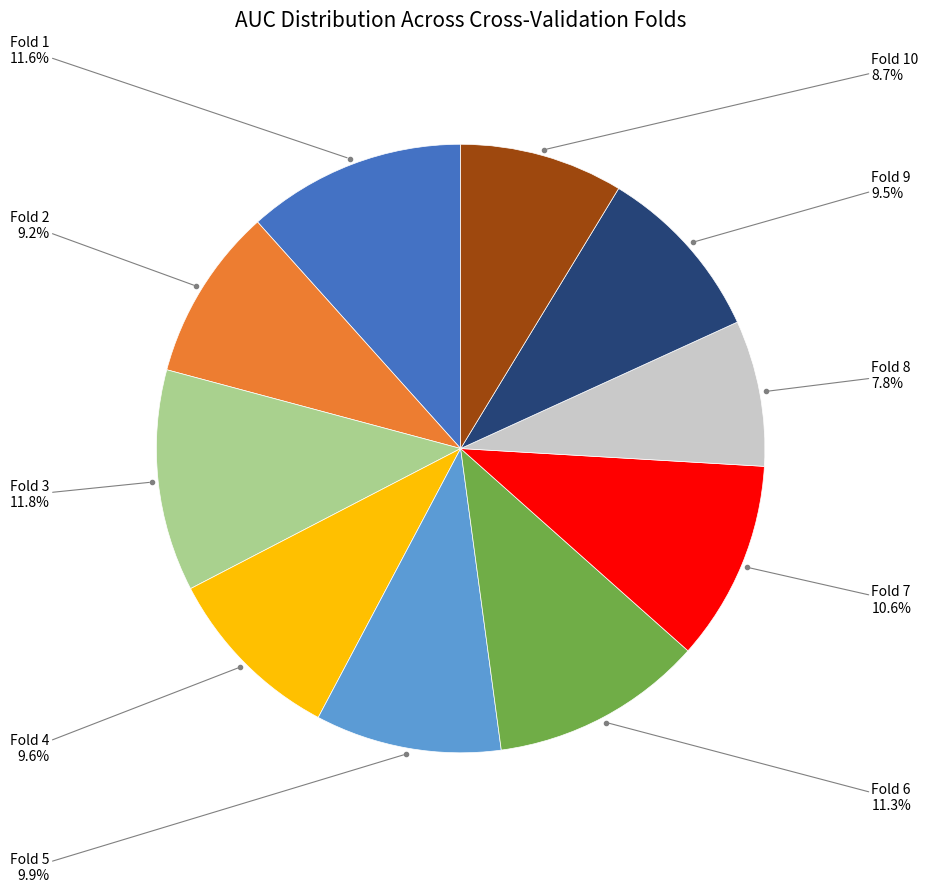

Is there any slice that represents more than half of the pie?

No